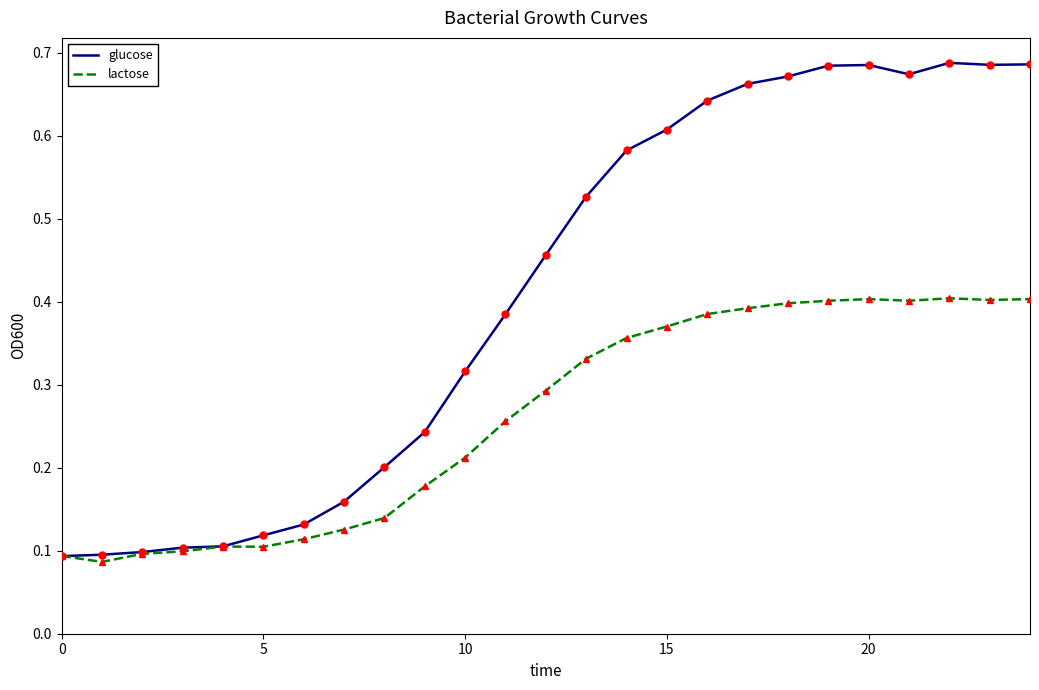

Which series has the largest range (max minus min)?

glucose